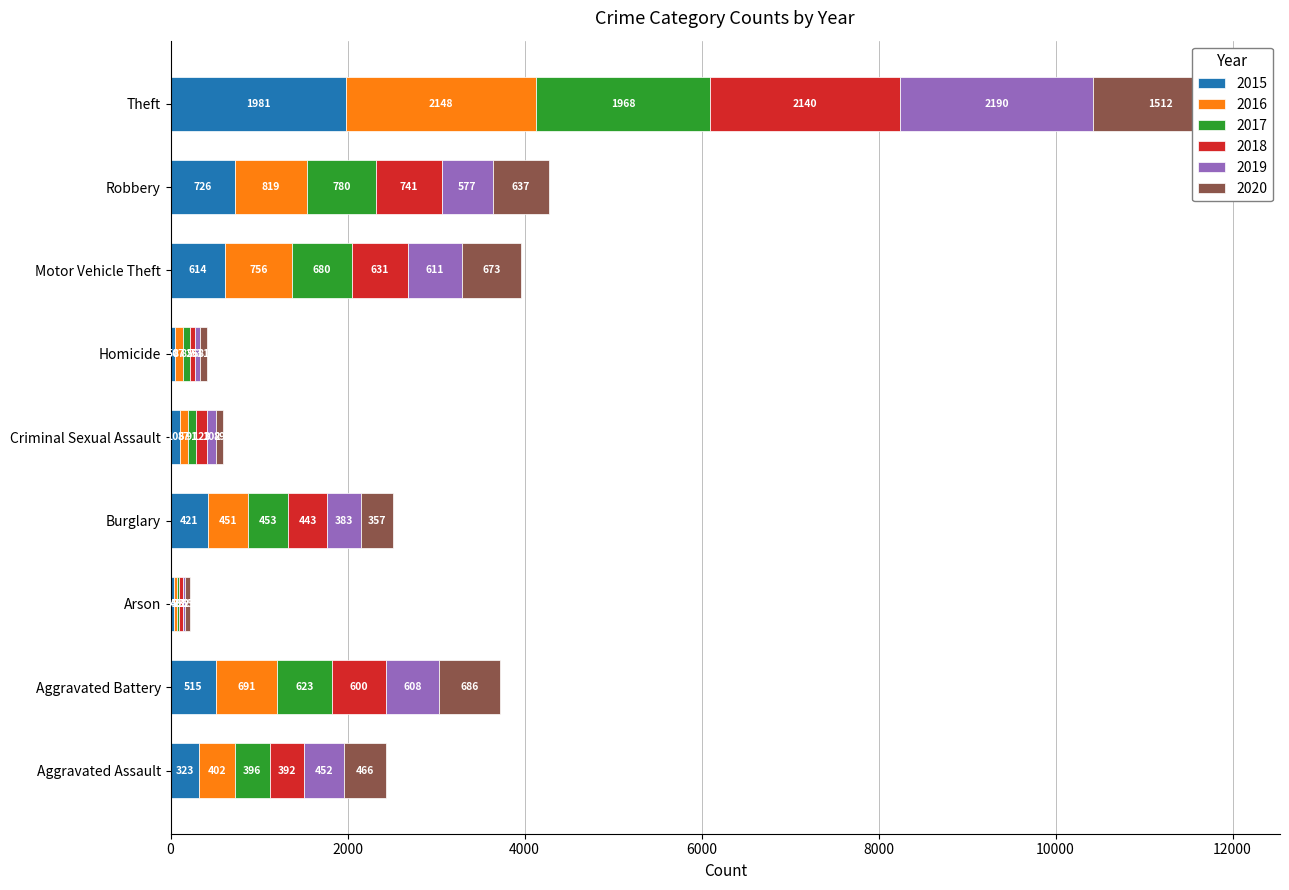

What is the value of the 2016 bar at the 2nd from the left?

691